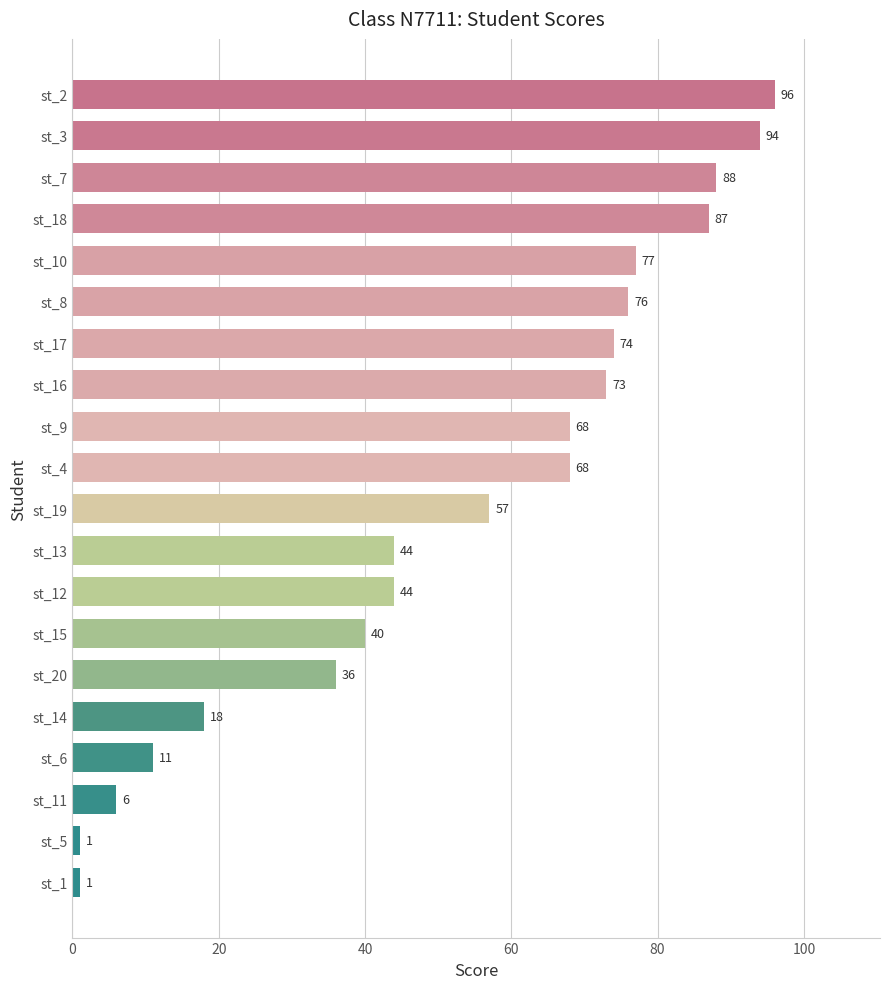

The chart shows a value of 94 at st_3. True or false?

True